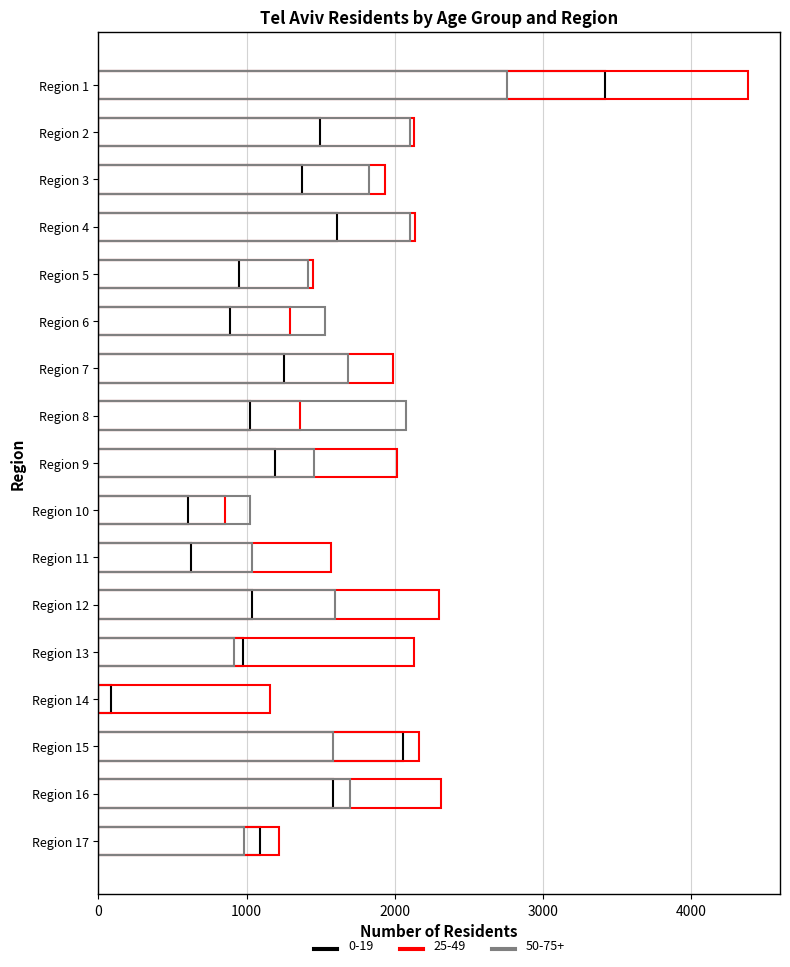

How many bars are there in each group?

3